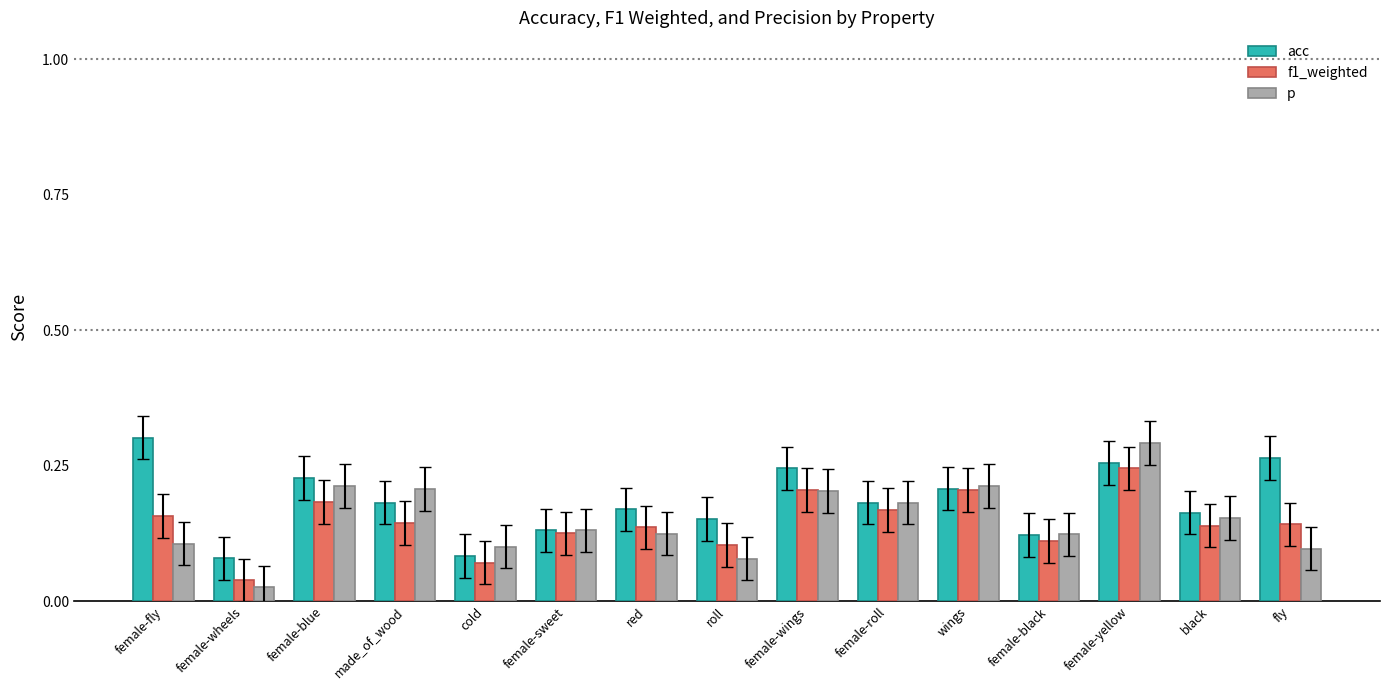

The f1_weighted series shows 0.1 at fly. True or false?

True